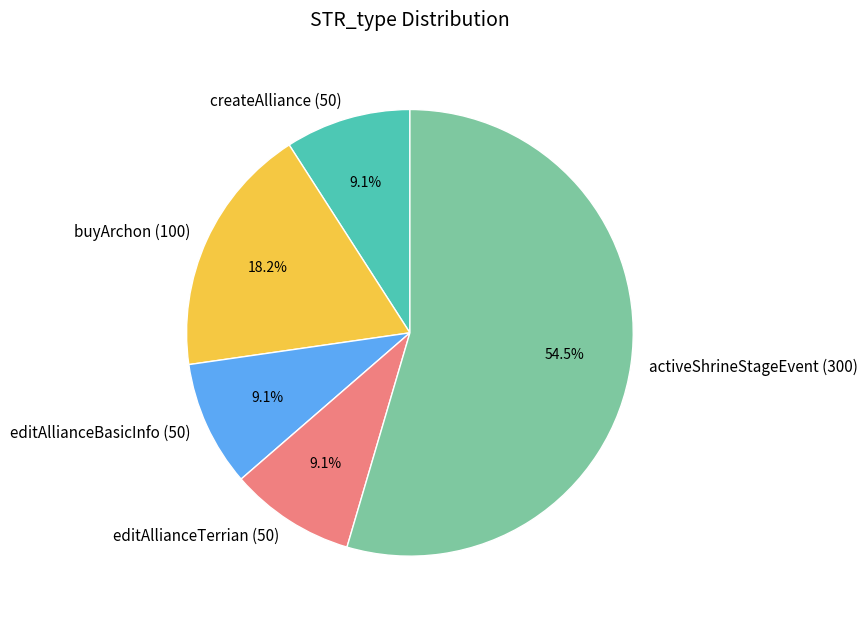

Does editAllianceTerrian (50) account for over 50% of the chart?

No